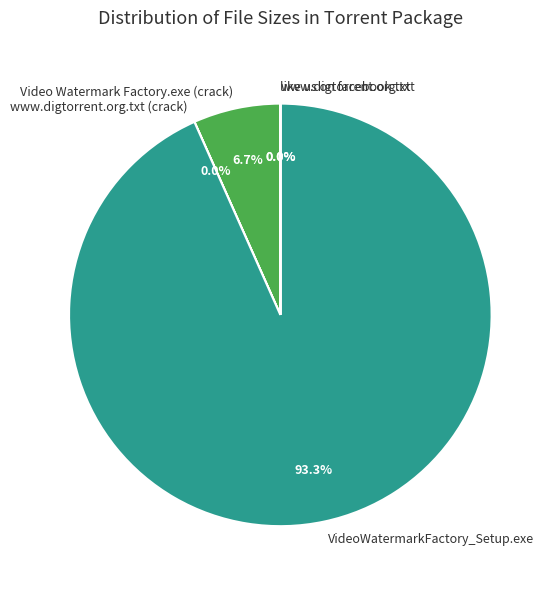

Which slice is the largest?

VideoWatermarkFactory_Setup.exe